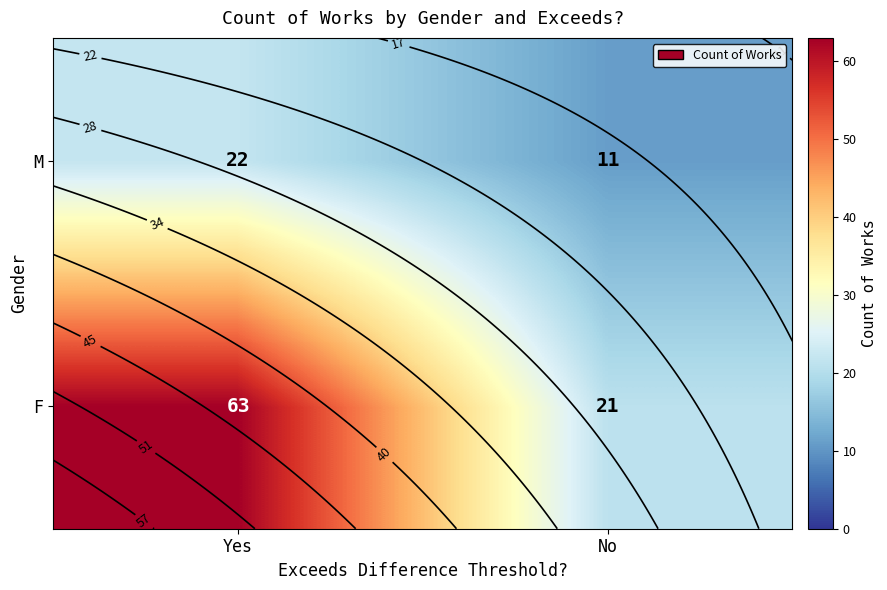

Which category has the lowest value in the F series?

No